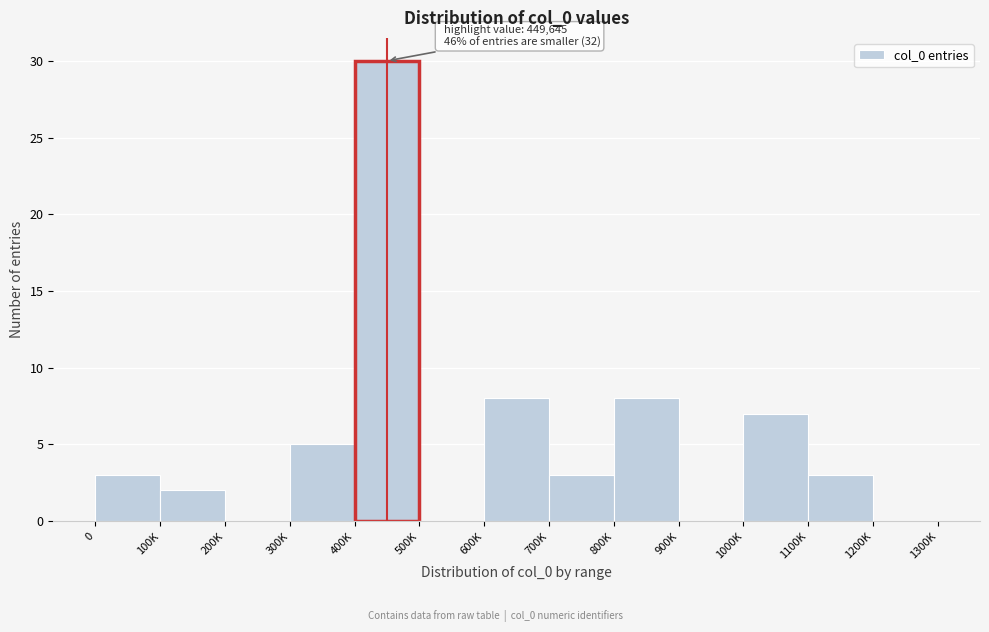

Reading left to right, extract all data points from this chart.

0=3	100K=2	200K=0	300K=5	400K=30	500K=0	600K=8	700K=3	800K=8	900K=0	1000K=7	1100K=3	1200K=0